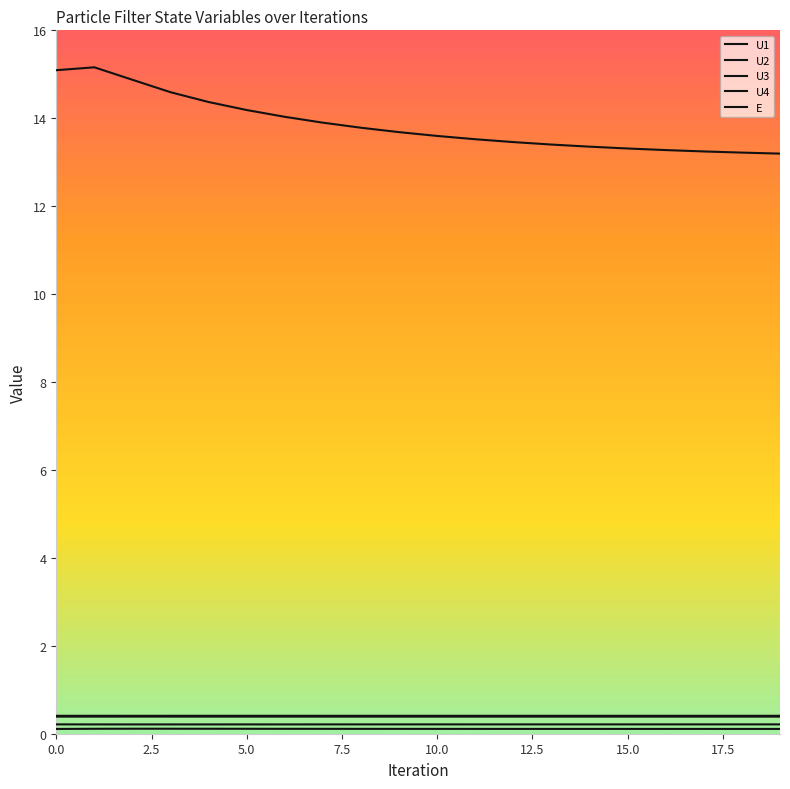

Count the number of data series in this chart.

5